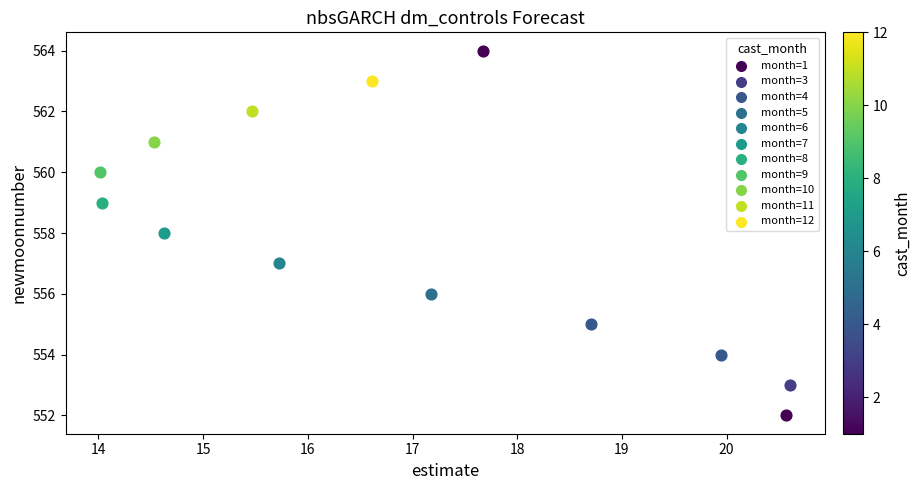

What are all the series names shown in the legend?

month=1, month=3, month=4, month=5, month=6, month=7, month=8, month=9, month=10, month=11, month=12